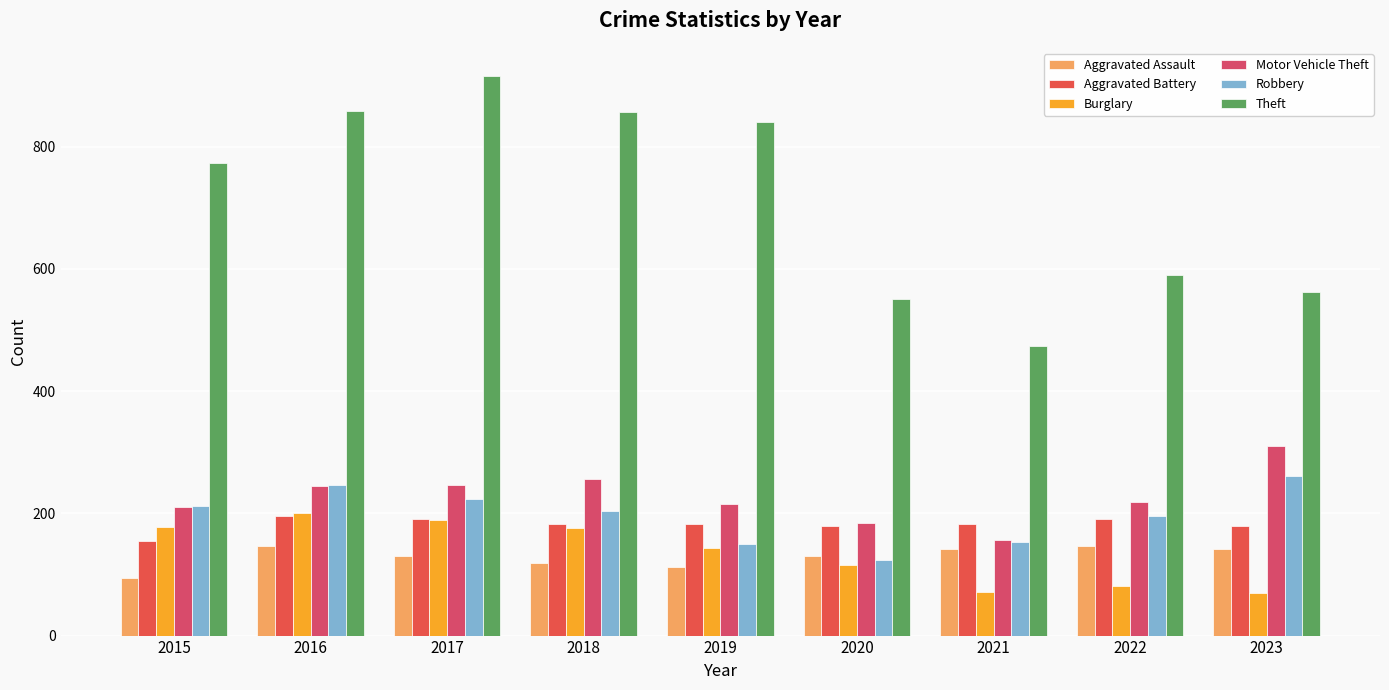

What is the highest value of the Theft series?

916